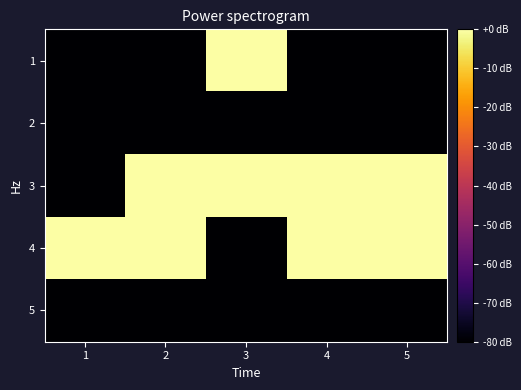

Which series has the largest total across all categories?

3